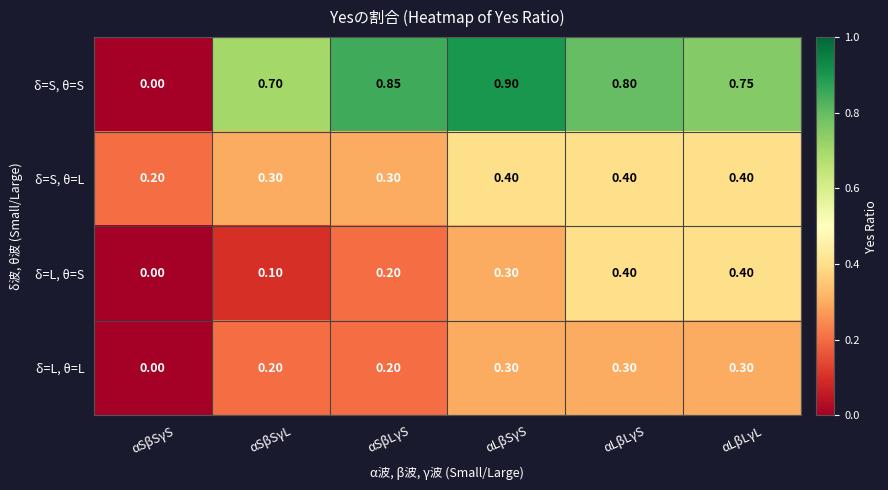

Is the value of δ=L, θ=S at αLβLγL greater than the value of δ=S, θ=S at αSβSγL?

No